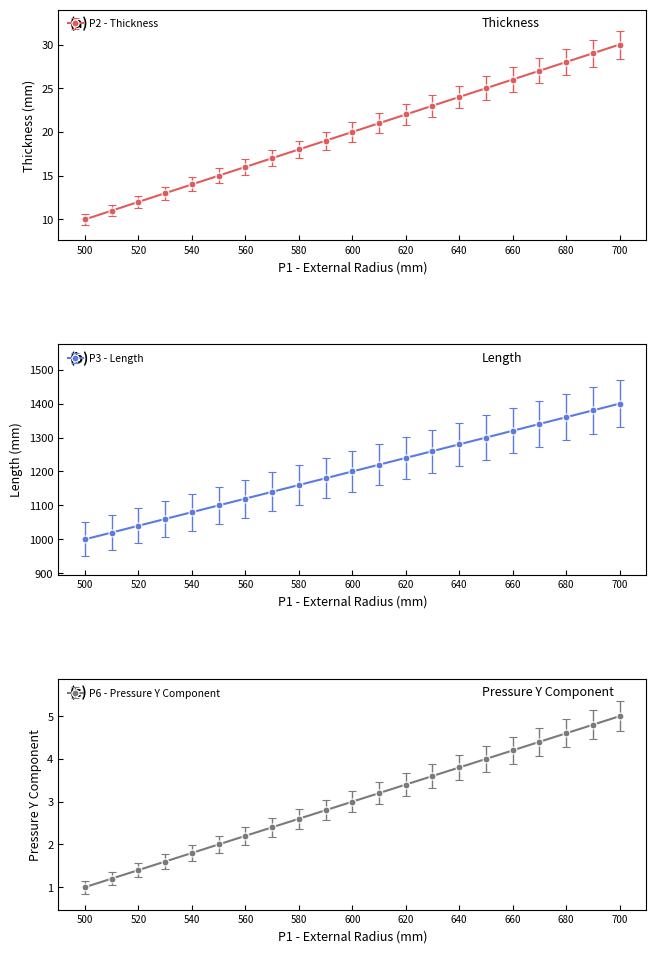

At which label does P2 - Thickness reach its peak?

700